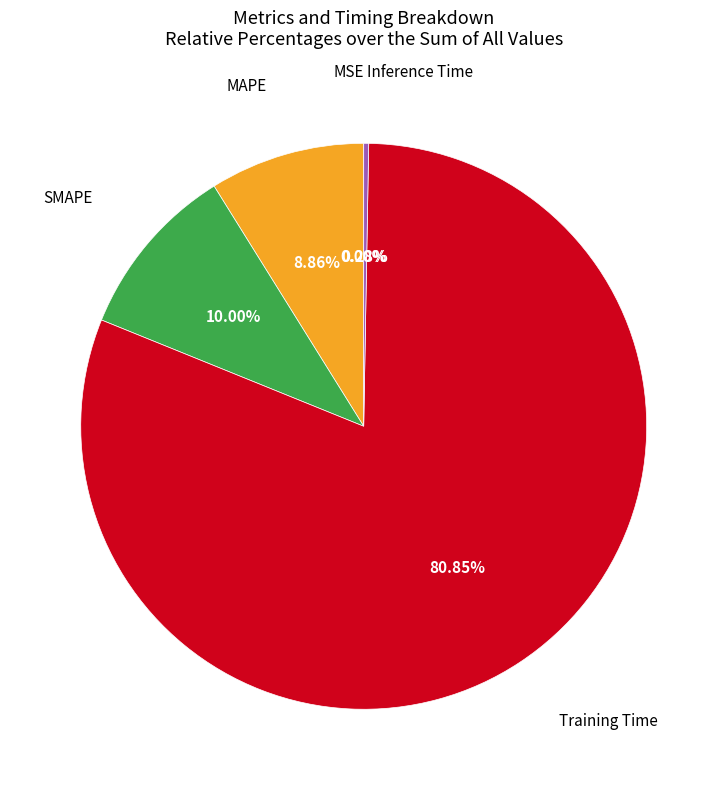

Is there any slice that represents more than half of the pie?

Yes